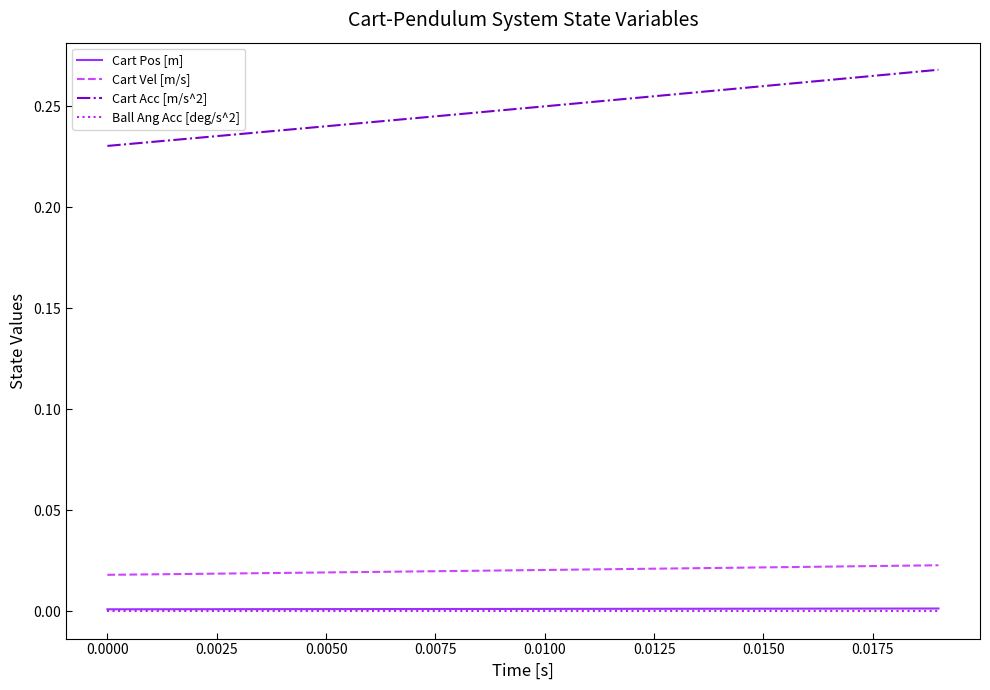

True or false: Cart Acc [m/s^2] and Cart Vel [m/s] cross at least once.

False